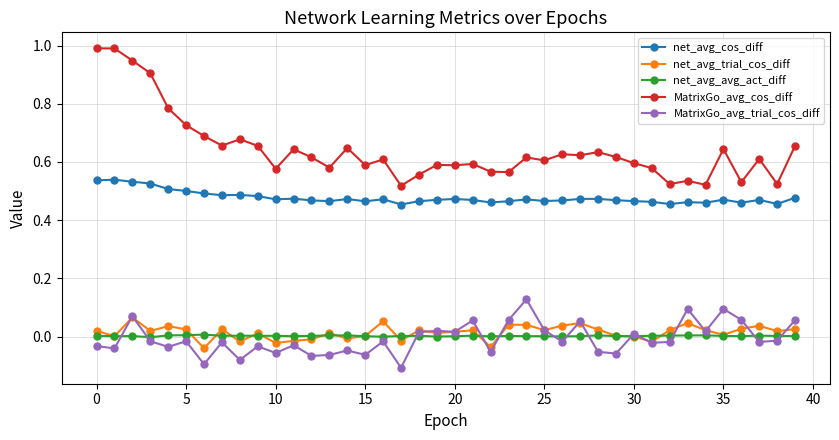

How many lines are shown in the chart?

5